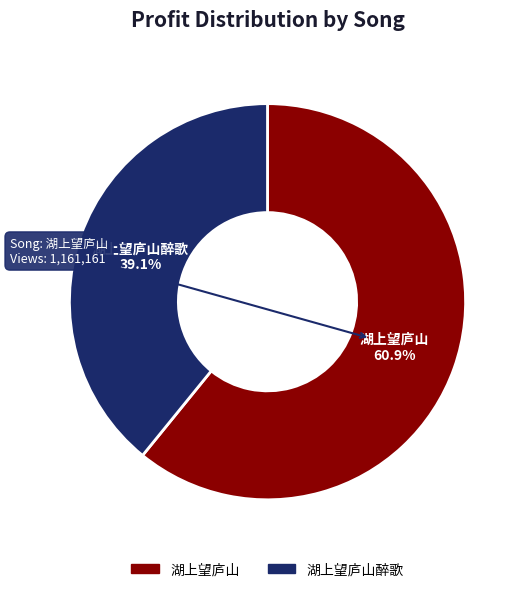

What percentage is the 湖上望庐山 slice, to the nearest percent?

61%